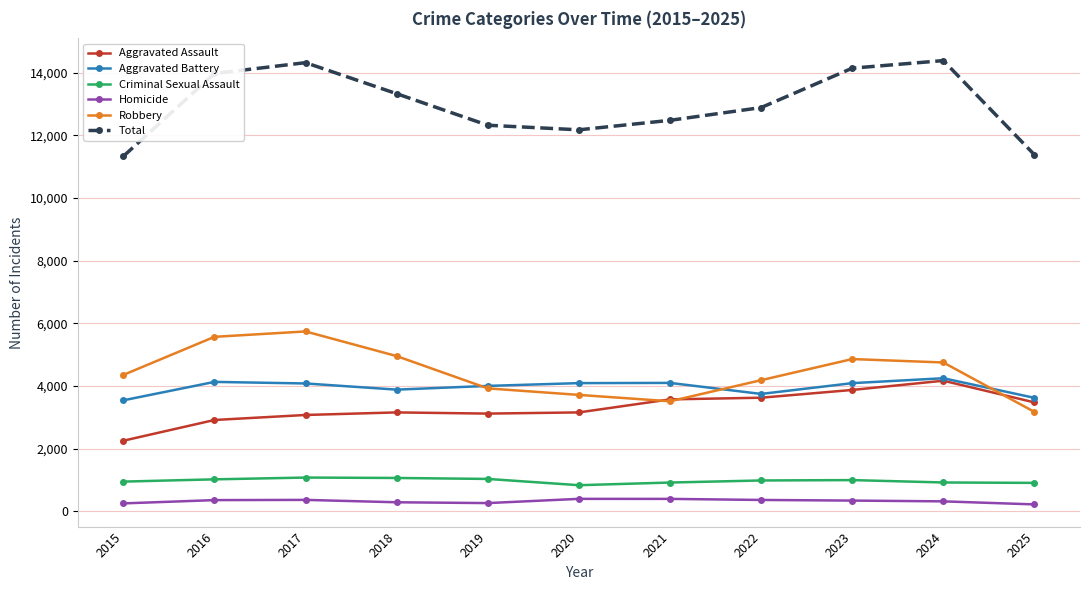

How many data points in Aggravated Assault are less than 3153?

4